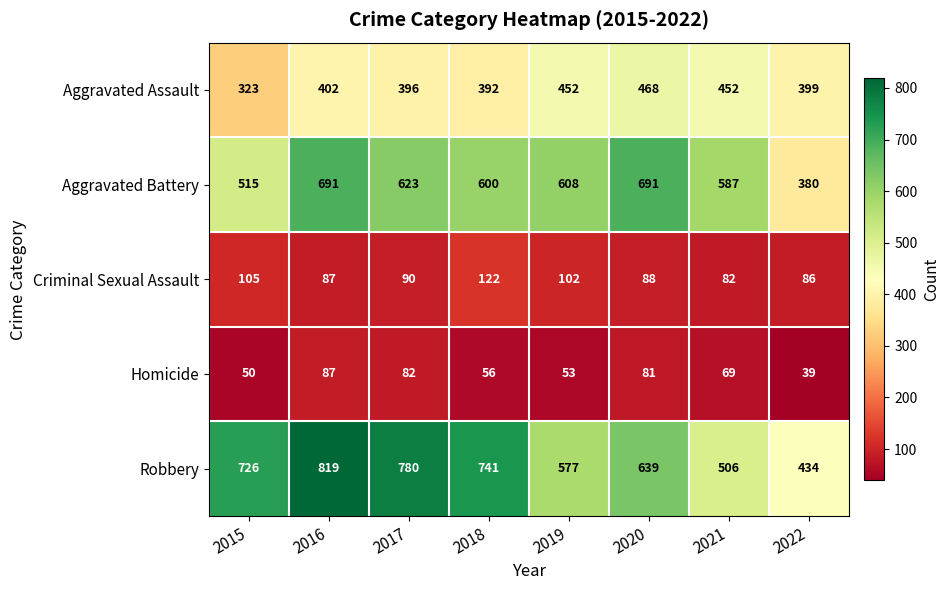

At how many categories does at least one series exceed 547?

7